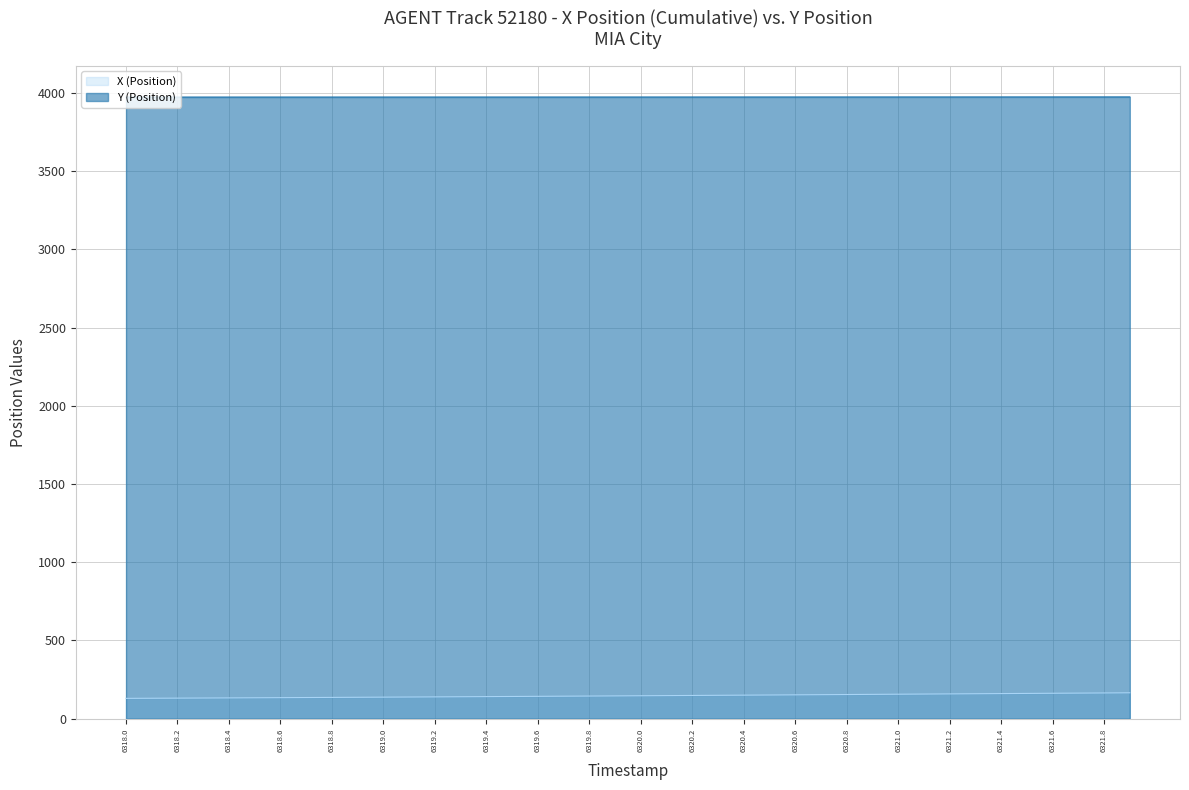

What is the average value of the X series?

146.6